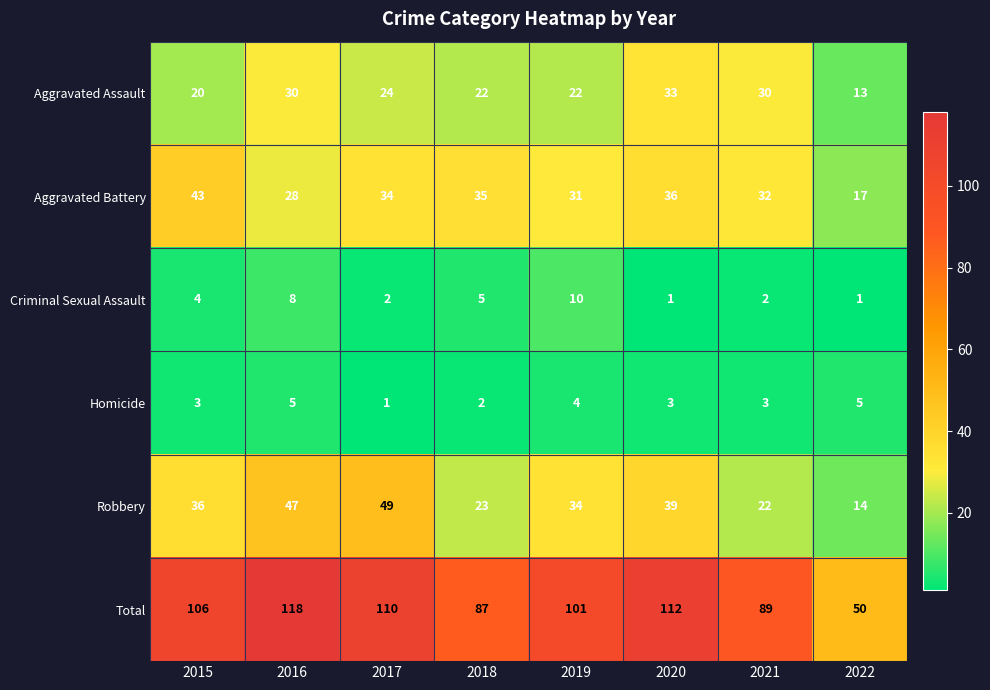

True or false: Criminal Sexual Assault has a value of 2 at 2019.

False